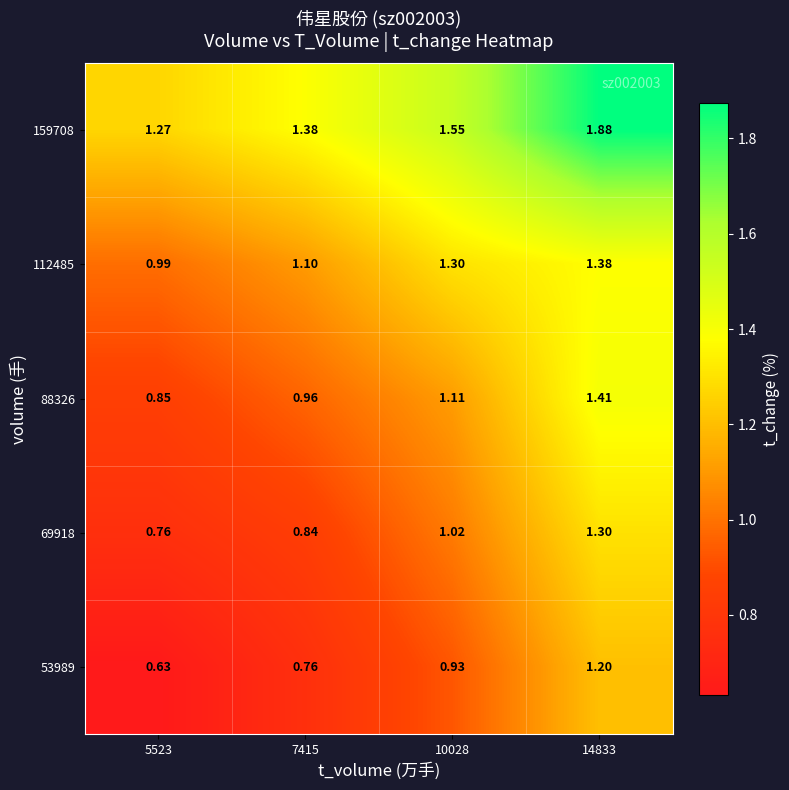

Is the value of 53989 at 10028 greater than the value of 88326 at 5523?

Yes